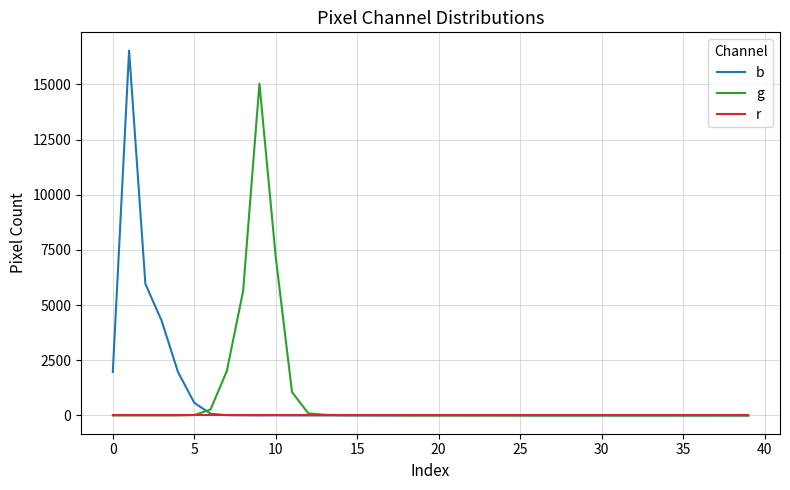

Rank the series by their maximum value, from highest to lowest.

b, g, r